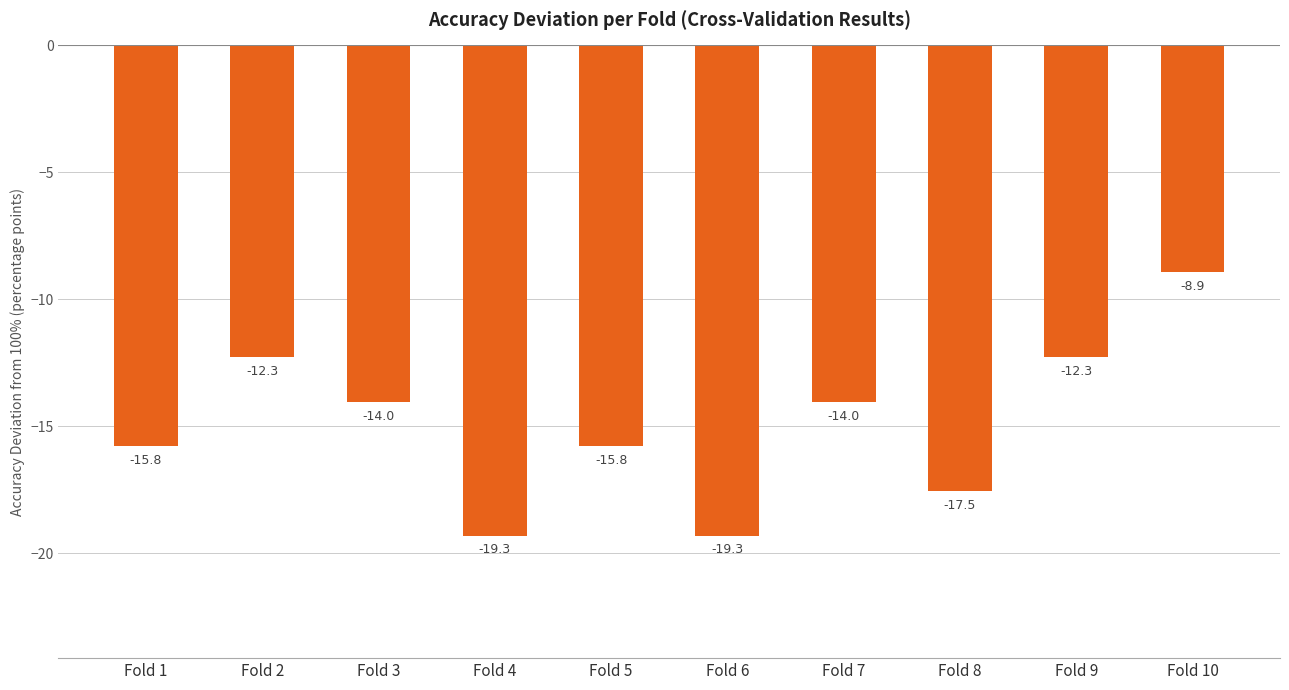

Count the number of categories in the chart.

10